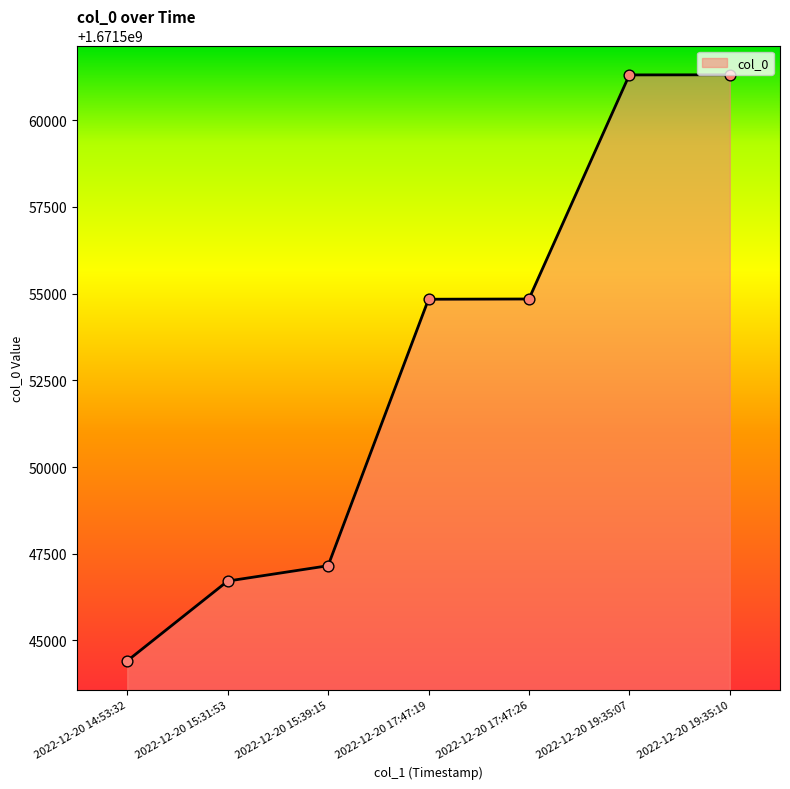

Which has a higher value, 2022-12-20 19:35:07 or 2022-12-20 17:47:19?

2022-12-20 19:35:07